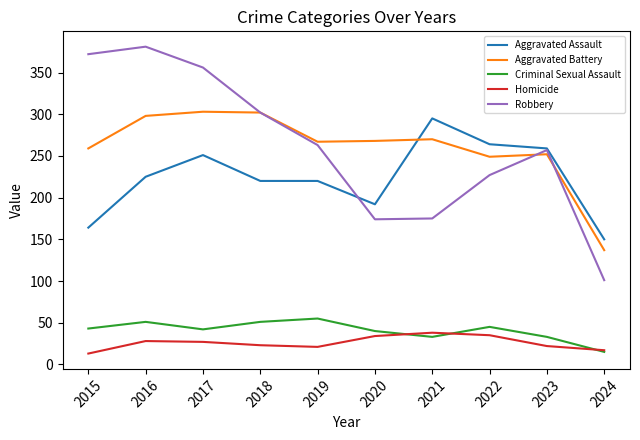

True or false: Homicide and Aggravated Battery cross at least once.

False